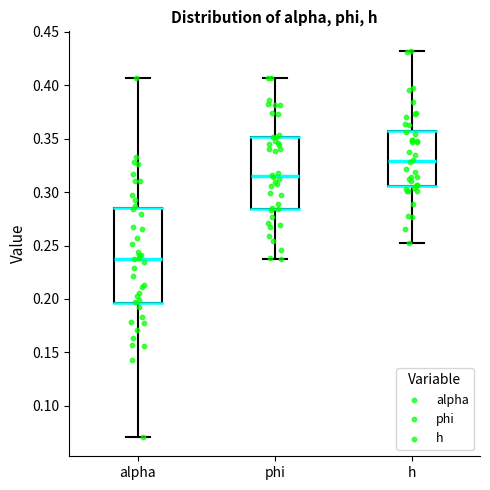

Reading left to right, transcribe this box plot: for each box, give where its median line is, the range the box spans, and where its two whiskers end, as read against the y-axis. The values are not printed on the chart, so give them approximately, as read against the axis.

alpha: median 0.240, box 0.195 to 0.285, whiskers 0.070 to 0.405
phi: median 0.315, box 0.285 to 0.350, whiskers 0.235 to 0.405
h: median 0.330, box 0.305 to 0.360, whiskers 0.250 to 0.430